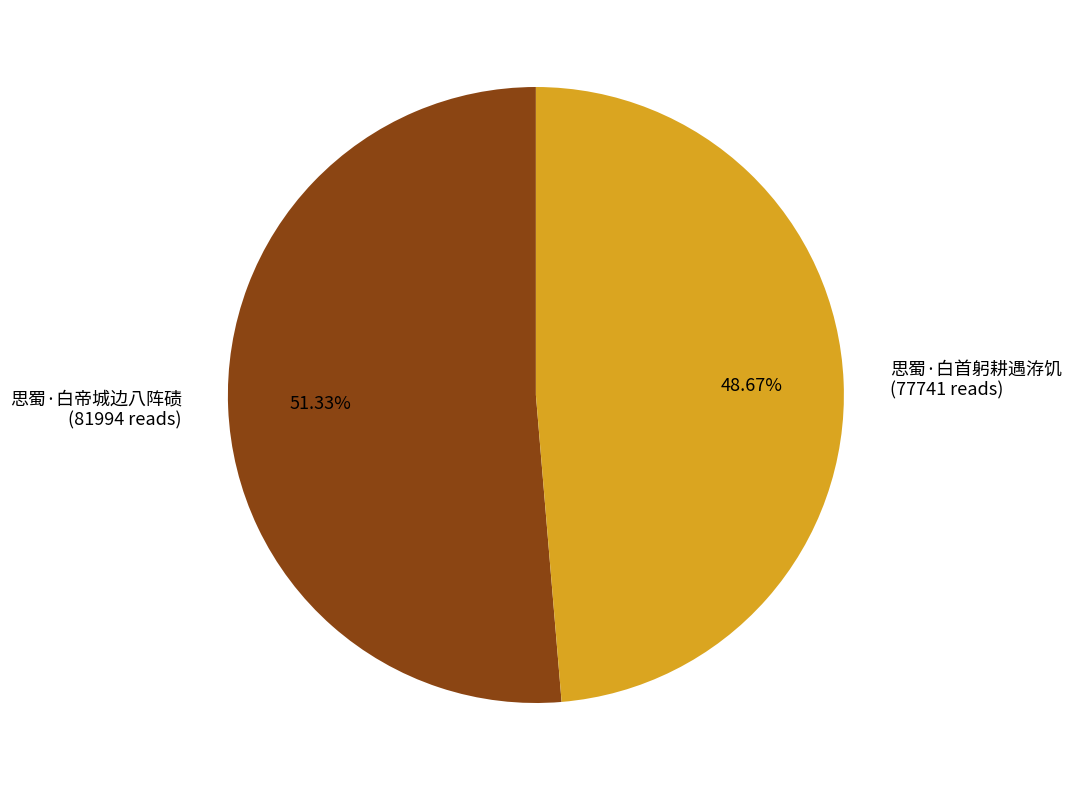

Rank the categories by value from highest to lowest.

思蜀·白帝城边八阵碛, 思蜀·白首躬耕遇洊饥